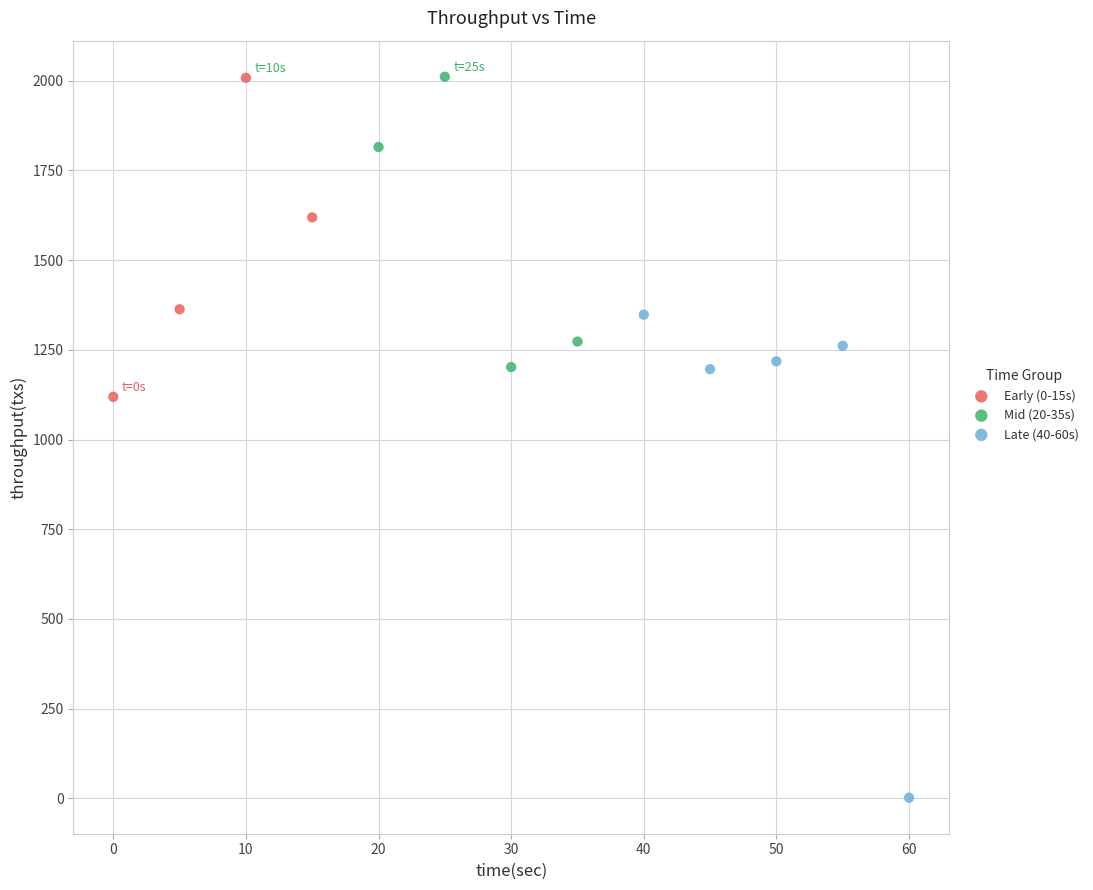

Which series reaches the minimum Y coordinate?

Late (40-60s)